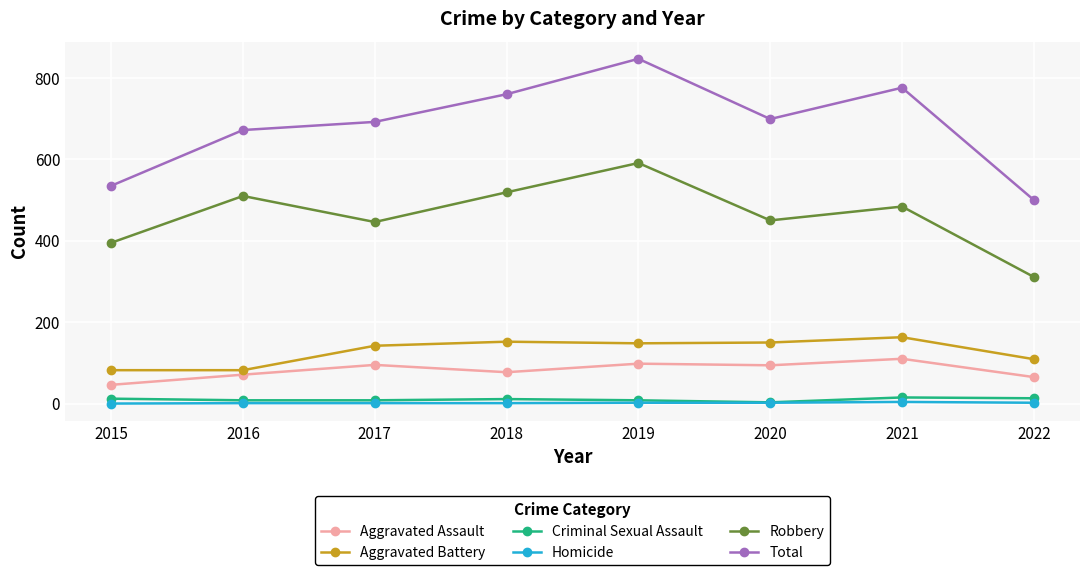

What is the difference between the Aggravated Assault values at 2017 and 2022?

30